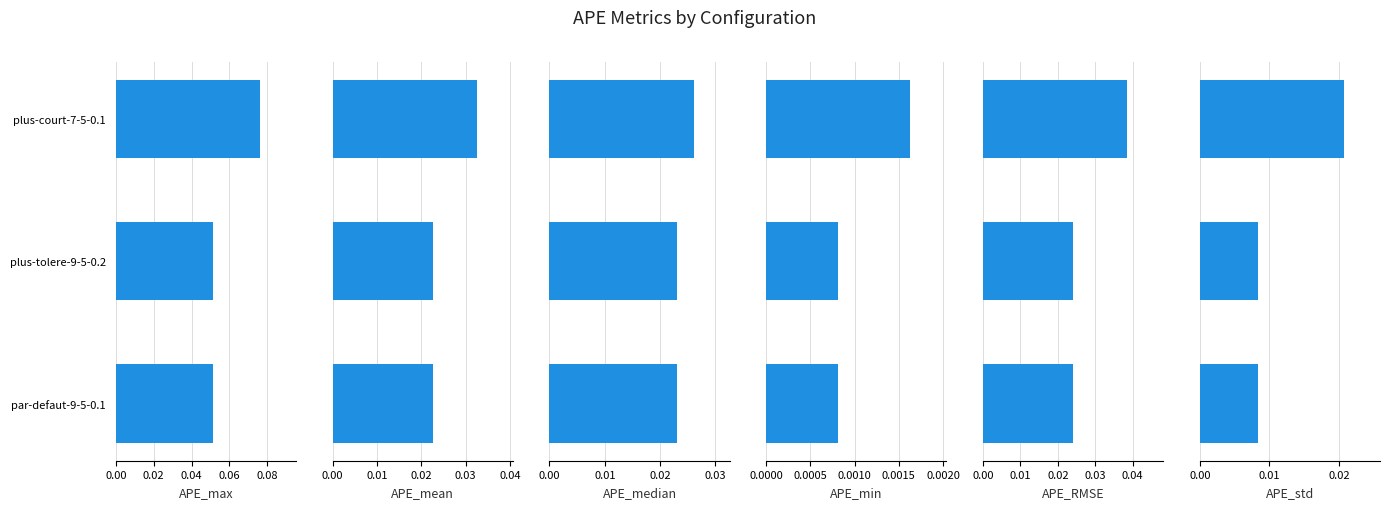

Count the APE_mean values in the range 0 to 1.

3